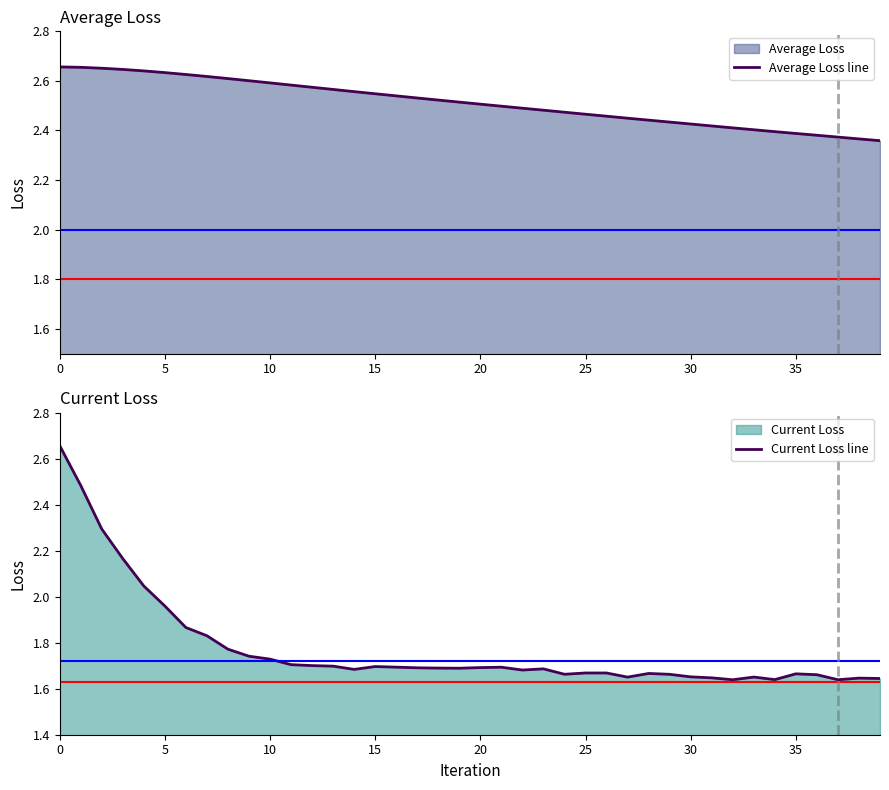

Is it true that Average Loss line equals 2.6 at 10?

True